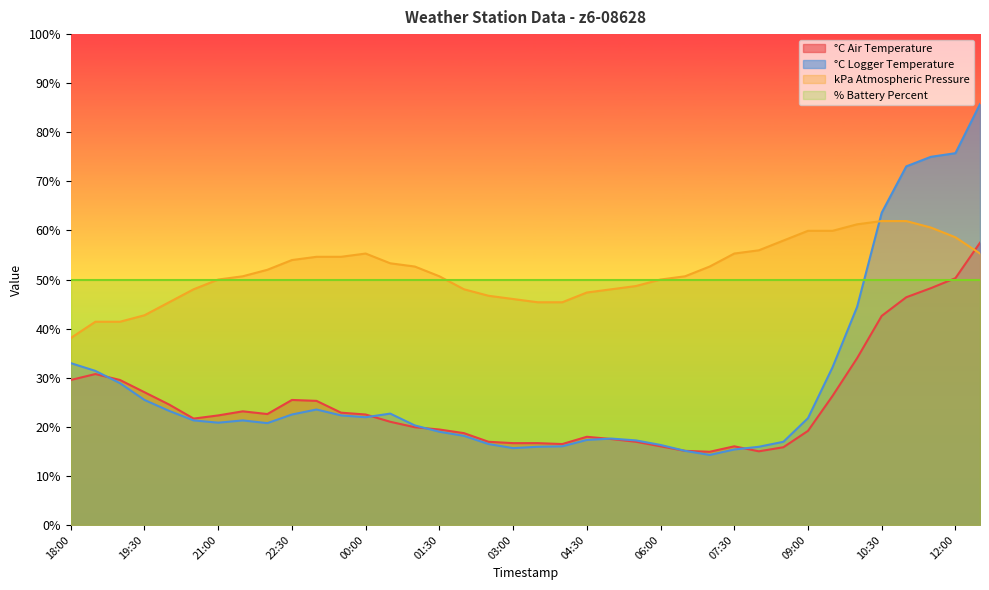

What is the sum of all °C Air Temperature values?

942.8